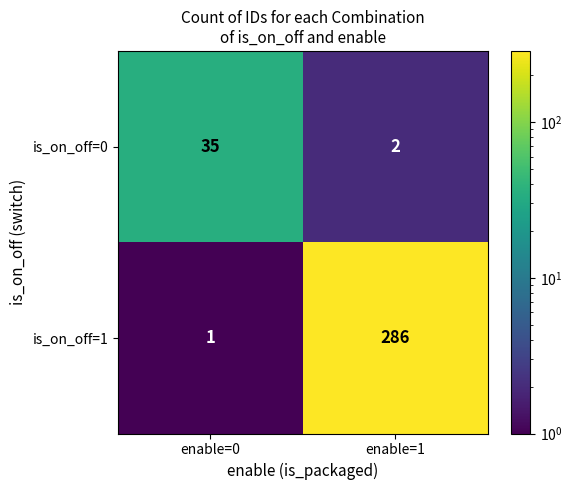

What is the difference between the maximum and minimum values in the is_on_off=0 series?

33